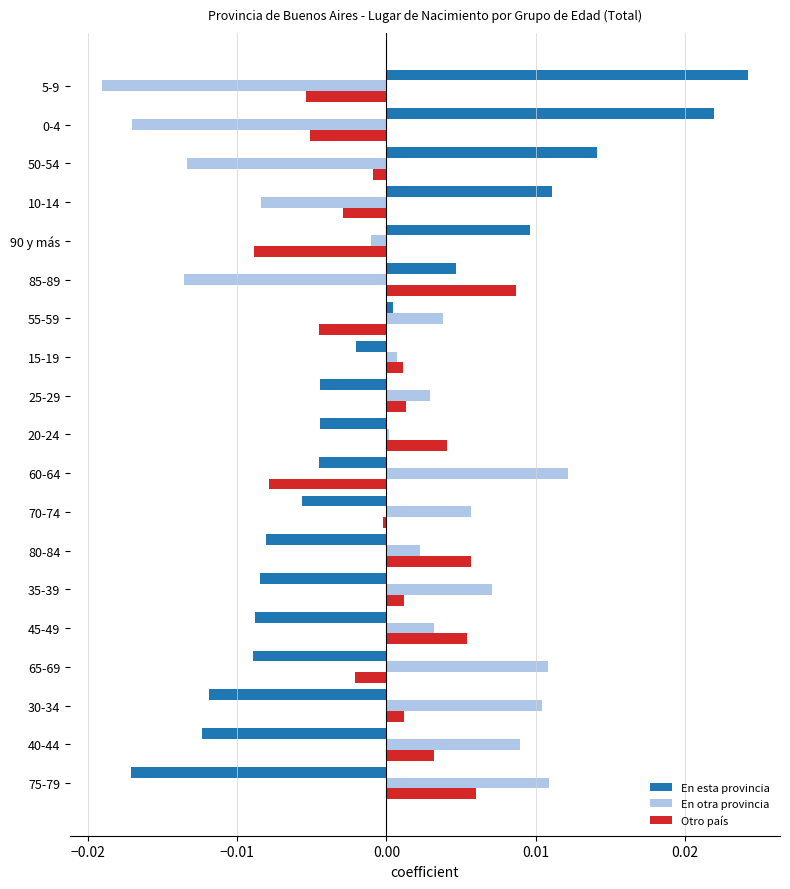

Which series has the widest spread of values?

En esta provincia